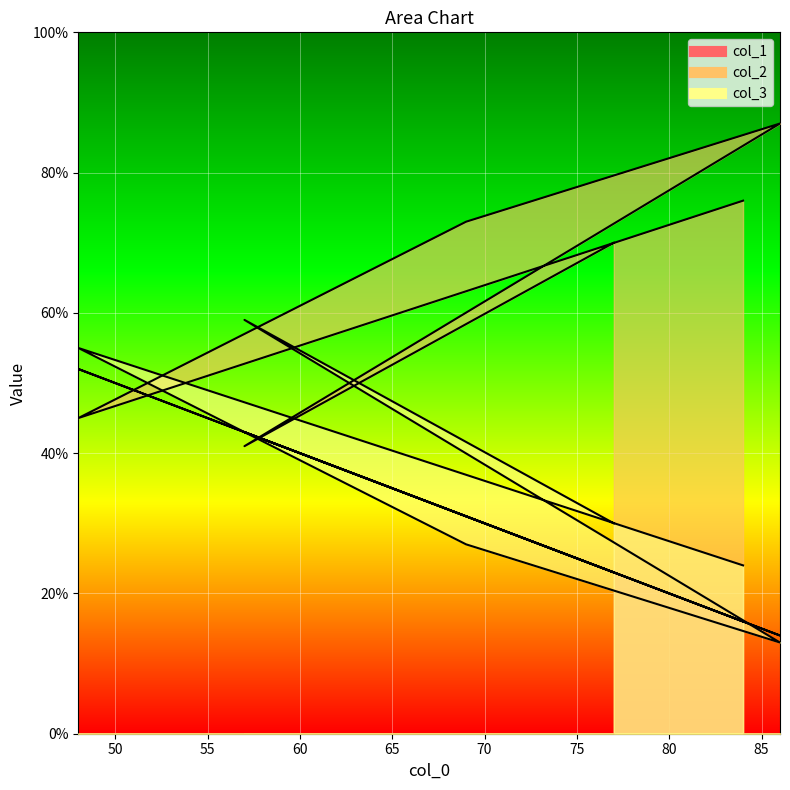

What is the total value across all series at 69?

131